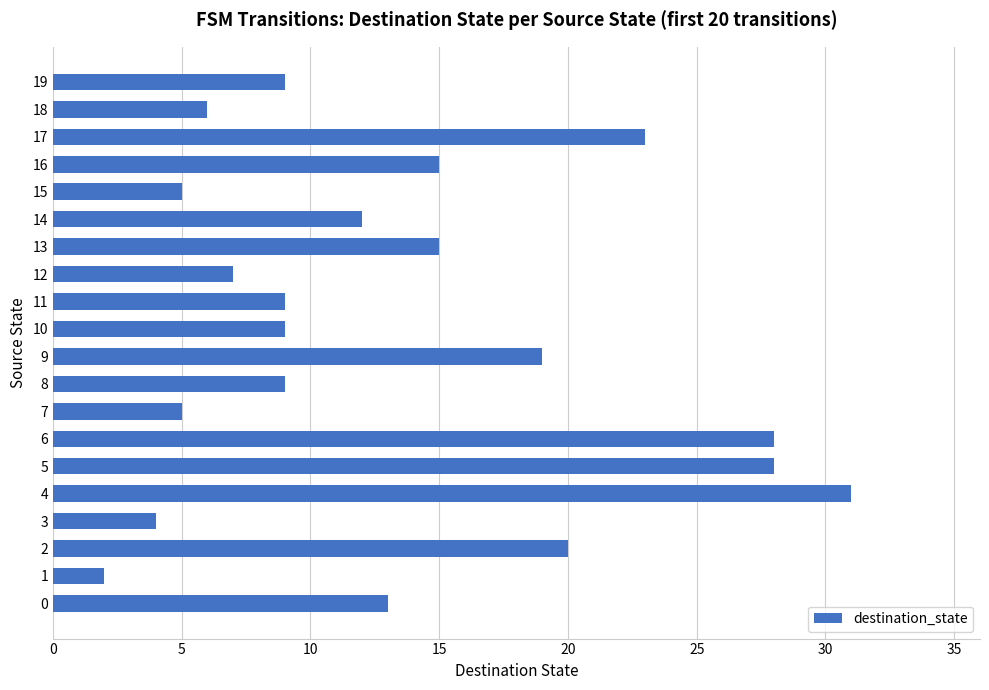

What is the change in value from 9 to 19?

-10